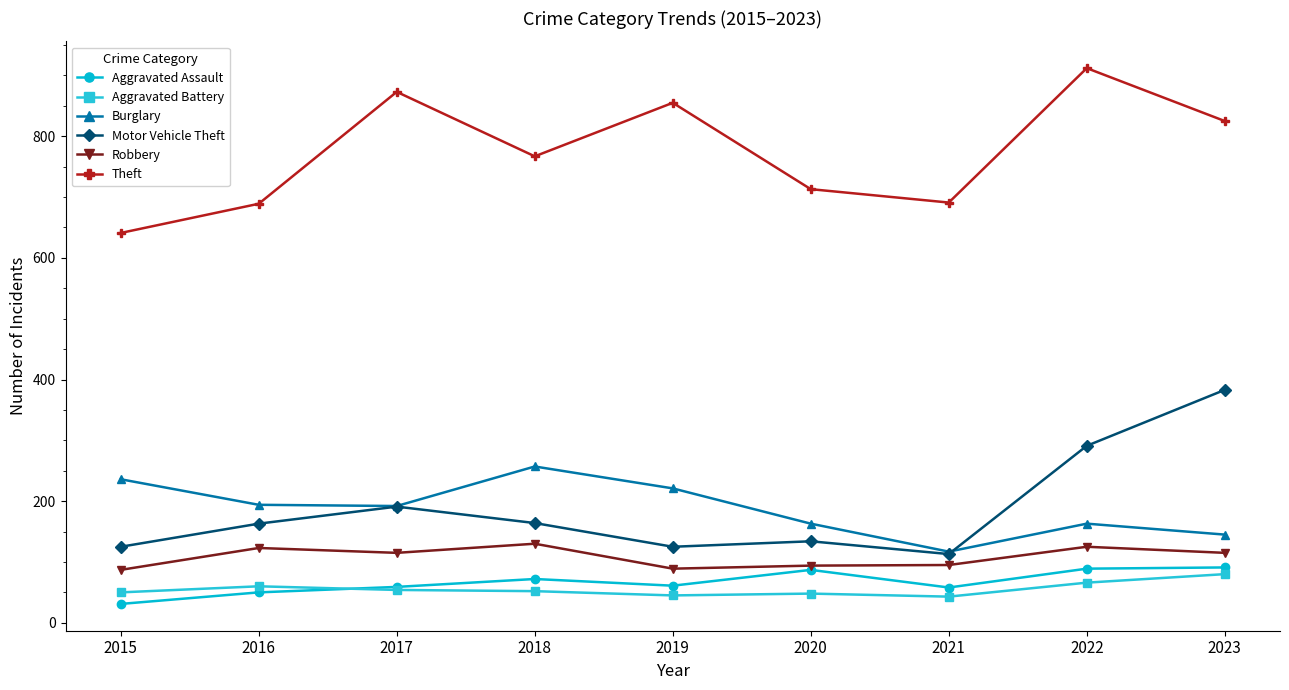

Read the Aggravated Battery value at 2016.

60